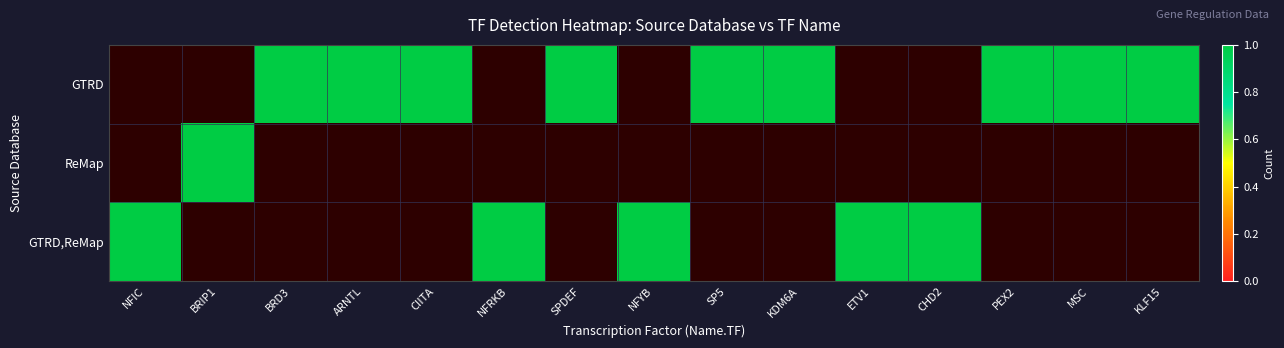

Rank the series at CIITA from highest to lowest value.

GTRD, ReMap, GTRD,ReMap